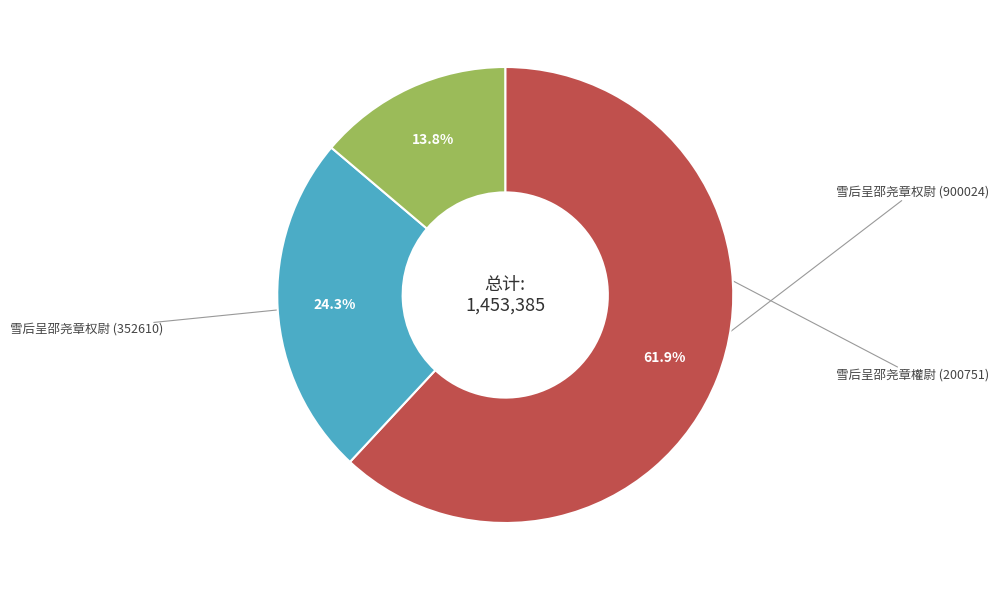

Does any single category account for the majority?

Yes